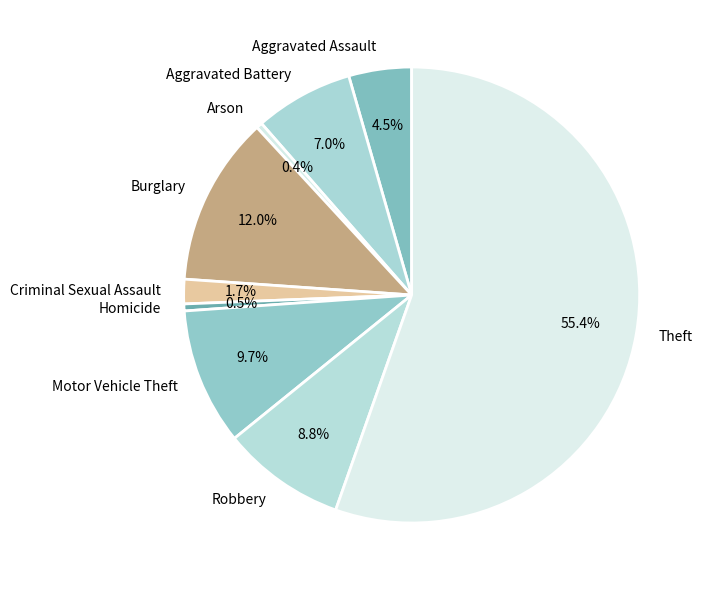

What is the ratio of the value at Aggravated Assault to the value at Burglary?

0.4